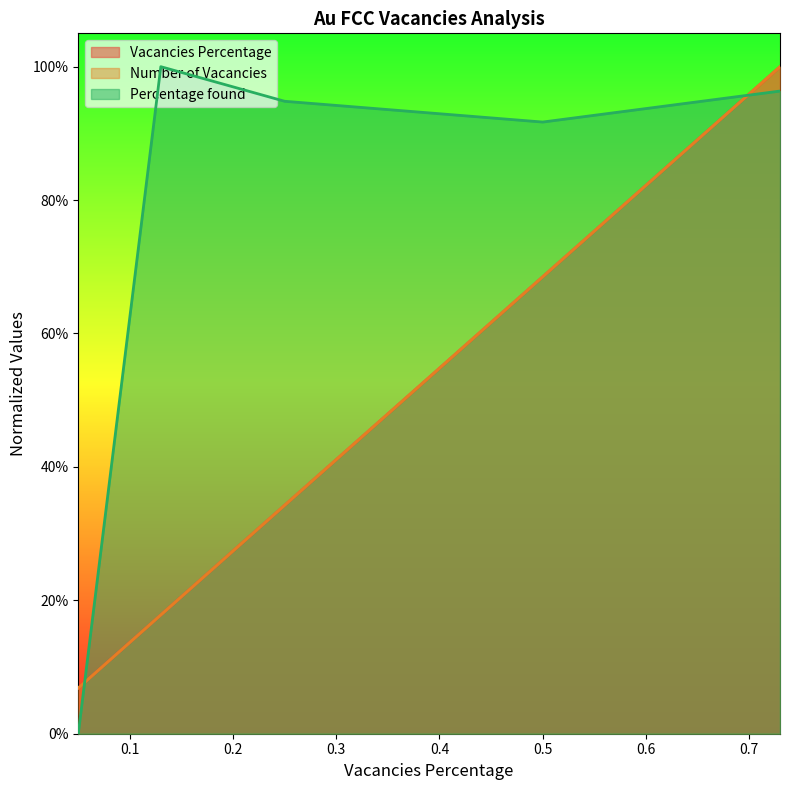

Is it true that Vacancies Percentage equals 0.2 at 0.13?

True